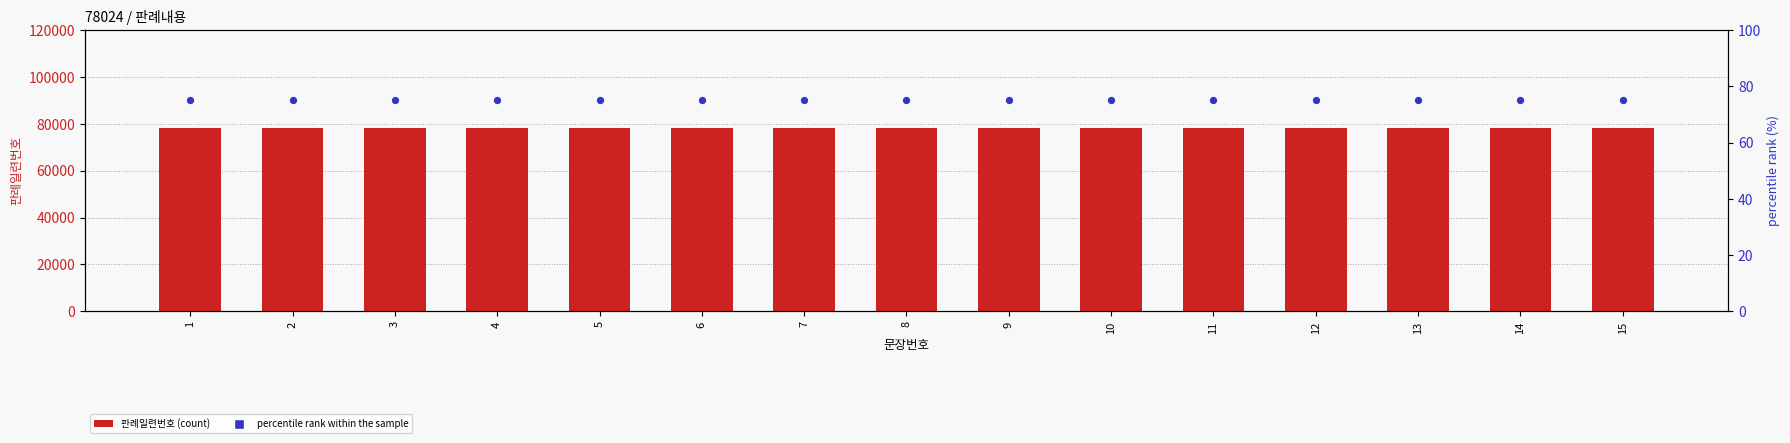

At how many categories does at least one series exceed 5795?

15